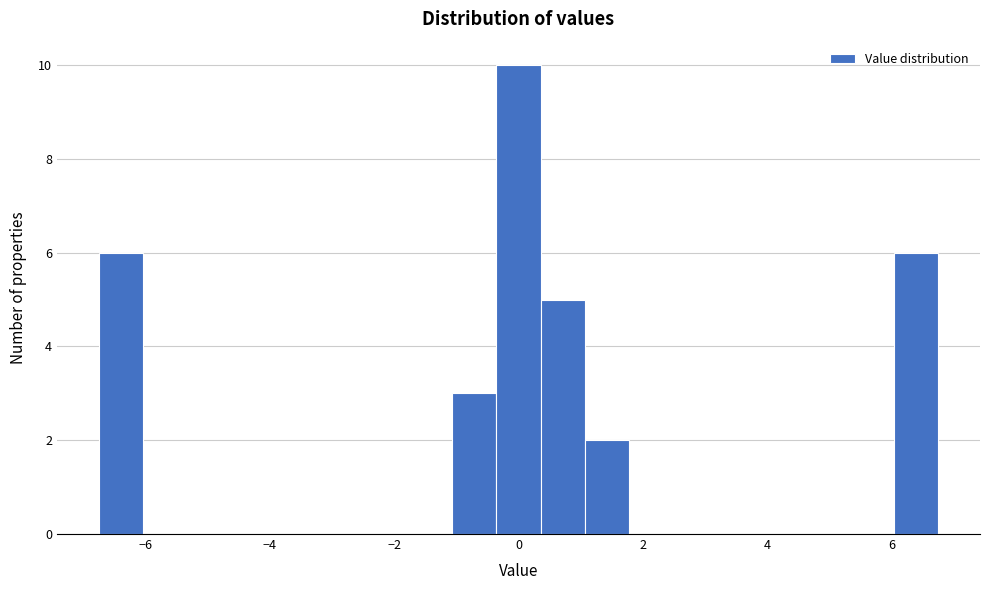

Around what value on the x-axis is the tallest bar? Give the approximate position of its centre, as read against the axis.

0.0